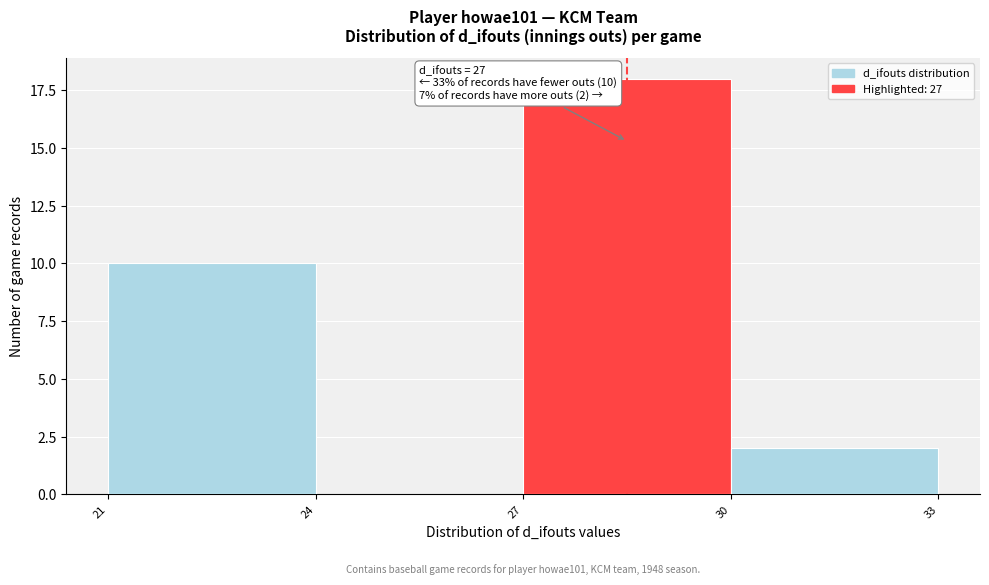

Reading left to right, extract all data points from this chart.

21=10	24=0	27=18	30=2